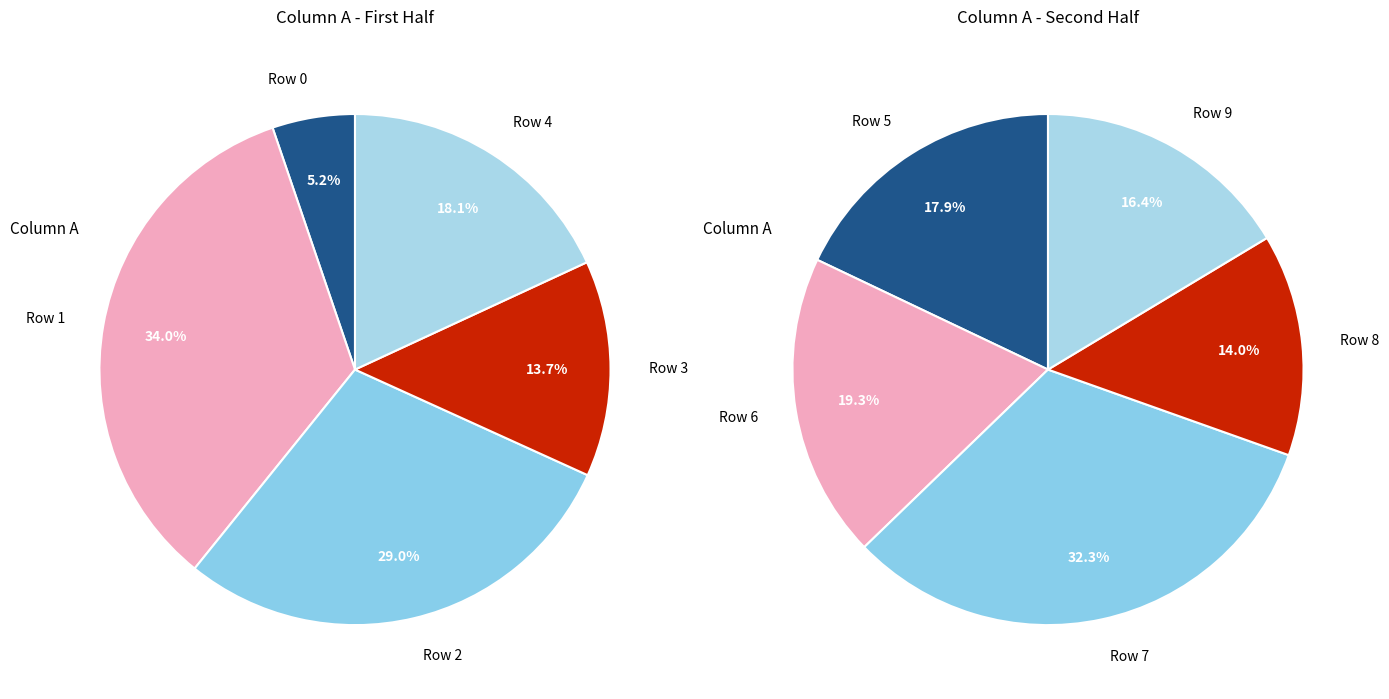

What is the change in value from Row 2 to Row 5?

-0.2